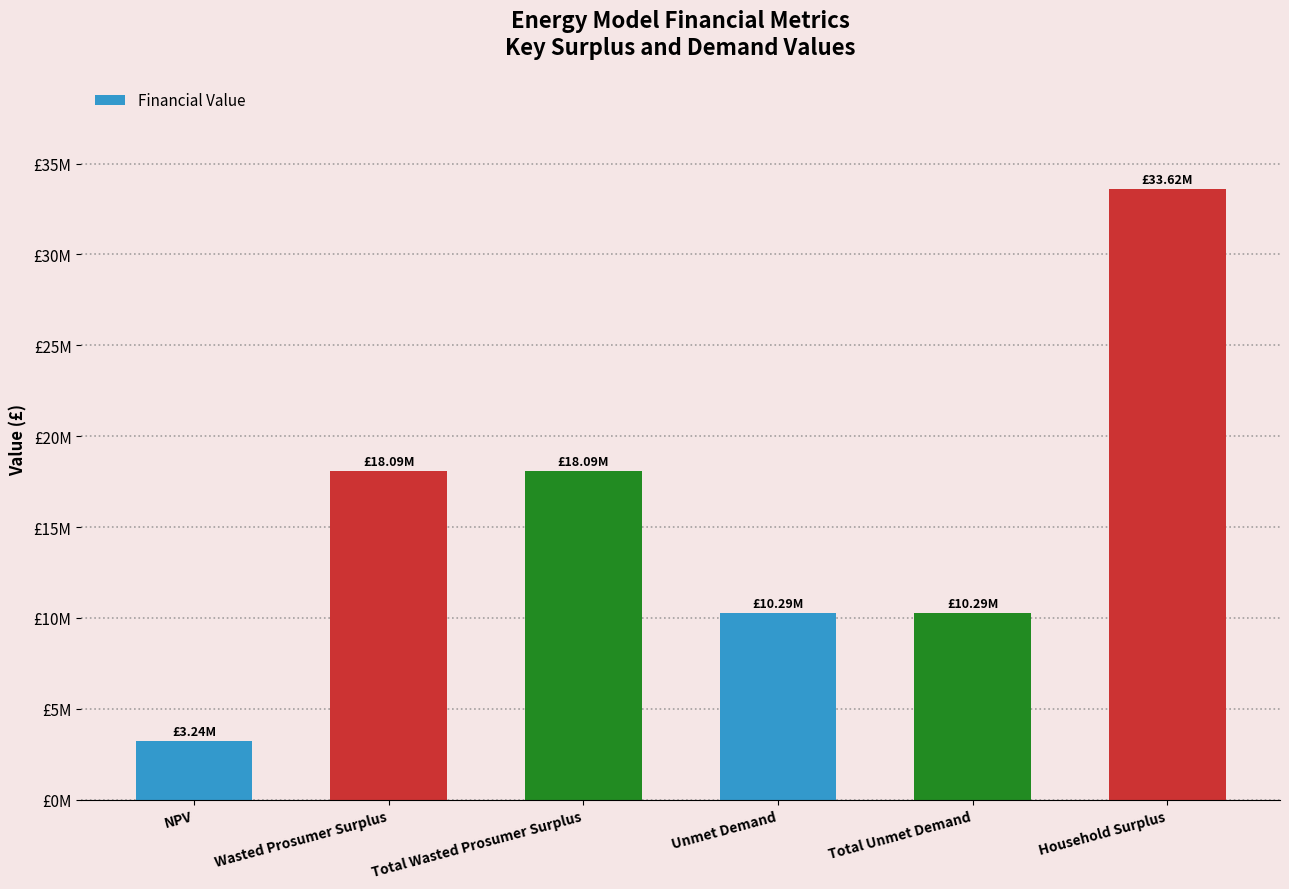

What is the difference between the maximum and minimum values?

30381358.2